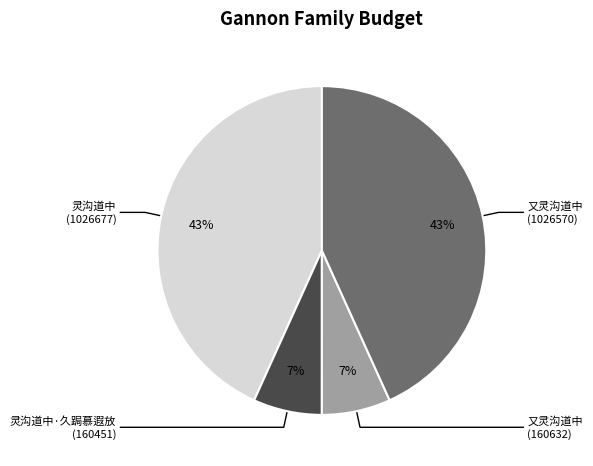

To the nearest percent, what is the difference between the largest and smallest slice percentages?

36%